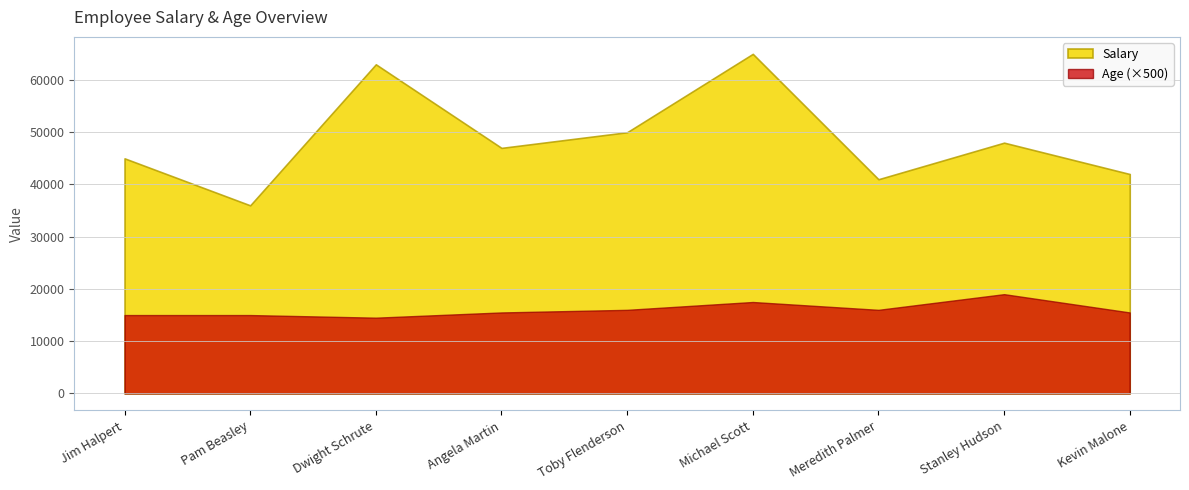

Which category has the highest value across all series?

Michael Scott